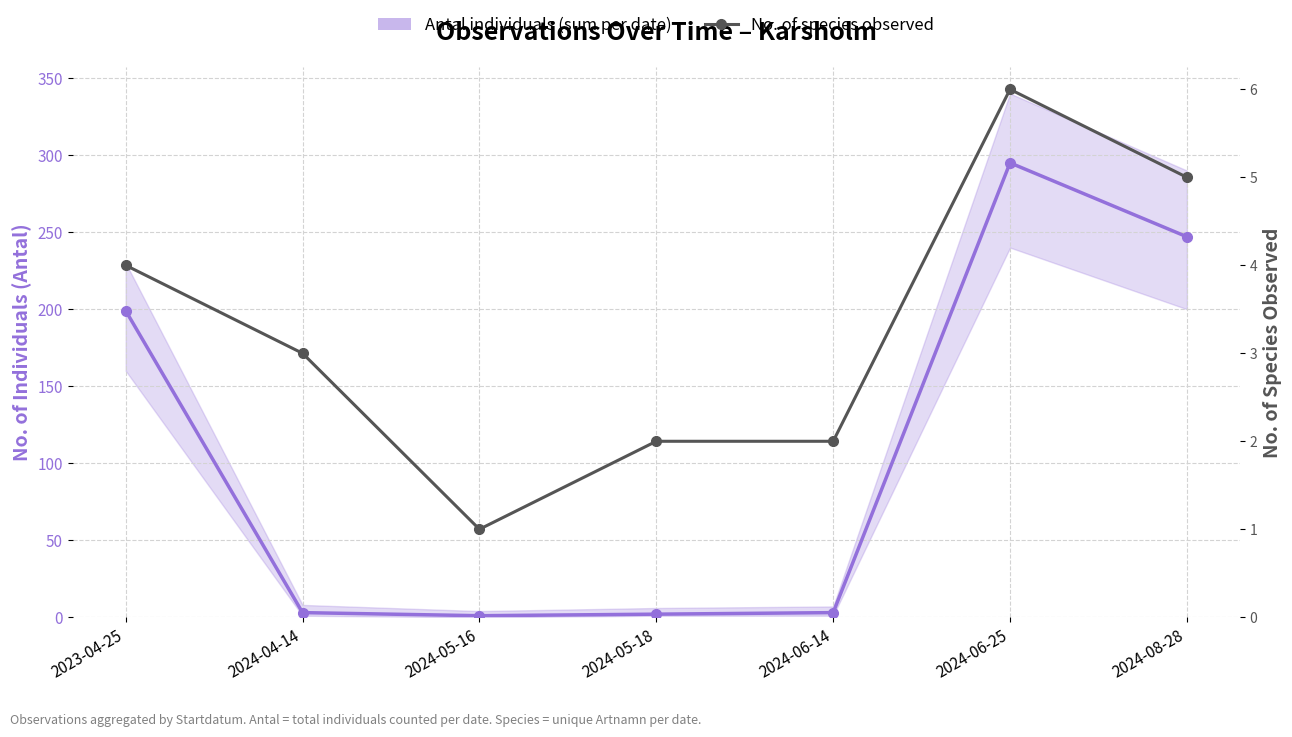

What is the total value across all series at 2024-08-28?

252